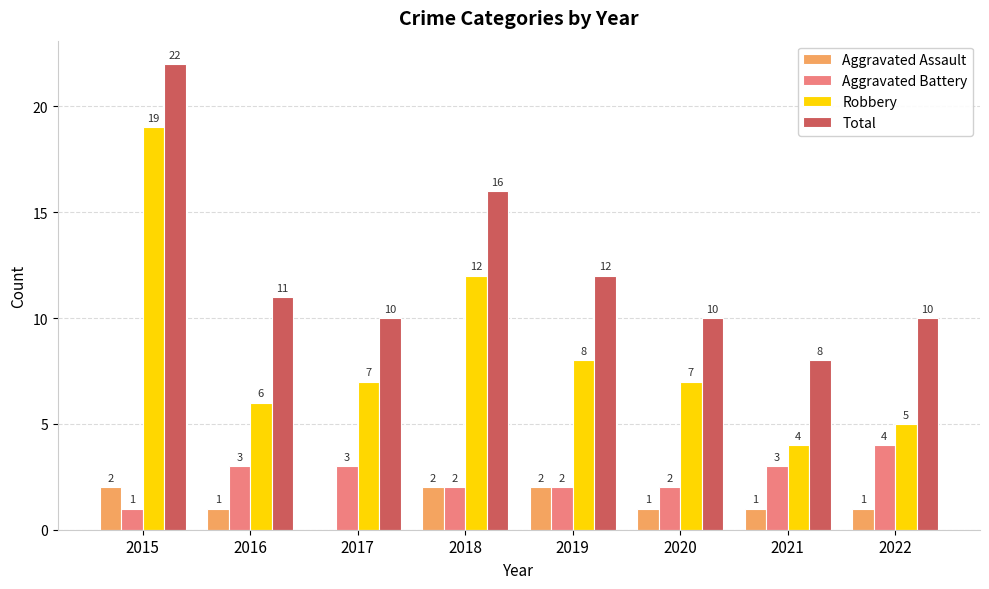

Where is Robbery nearest to the value 11?

2018